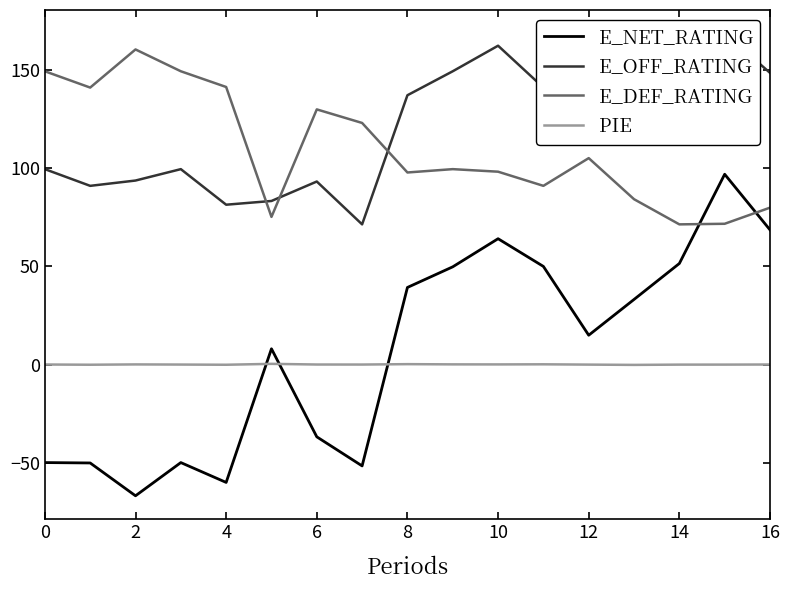

List the series in order of their peak value, highest first.

E_OFF_RATING, E_DEF_RATING, E_NET_RATING, PIE